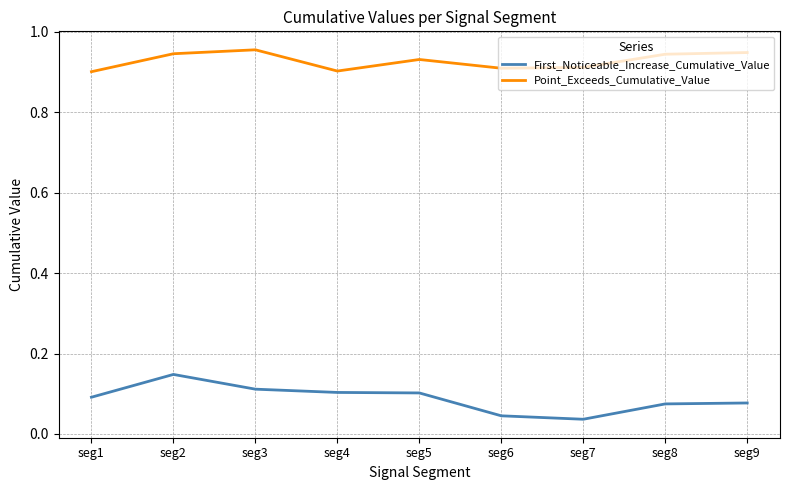

True or false: First_Noticeable_Increase_Cumulative_Value and Point_Exceeds_Cumulative_Value intersect in this chart.

False